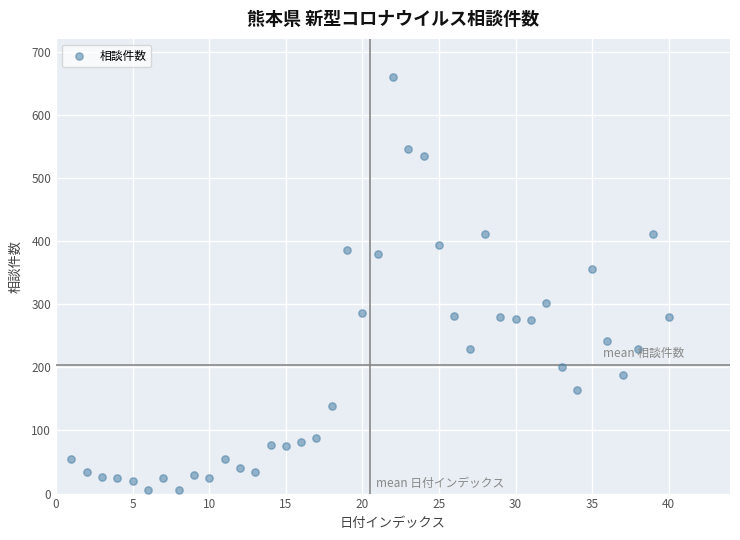

What Y value in the scatter plot is closest to 332?

355